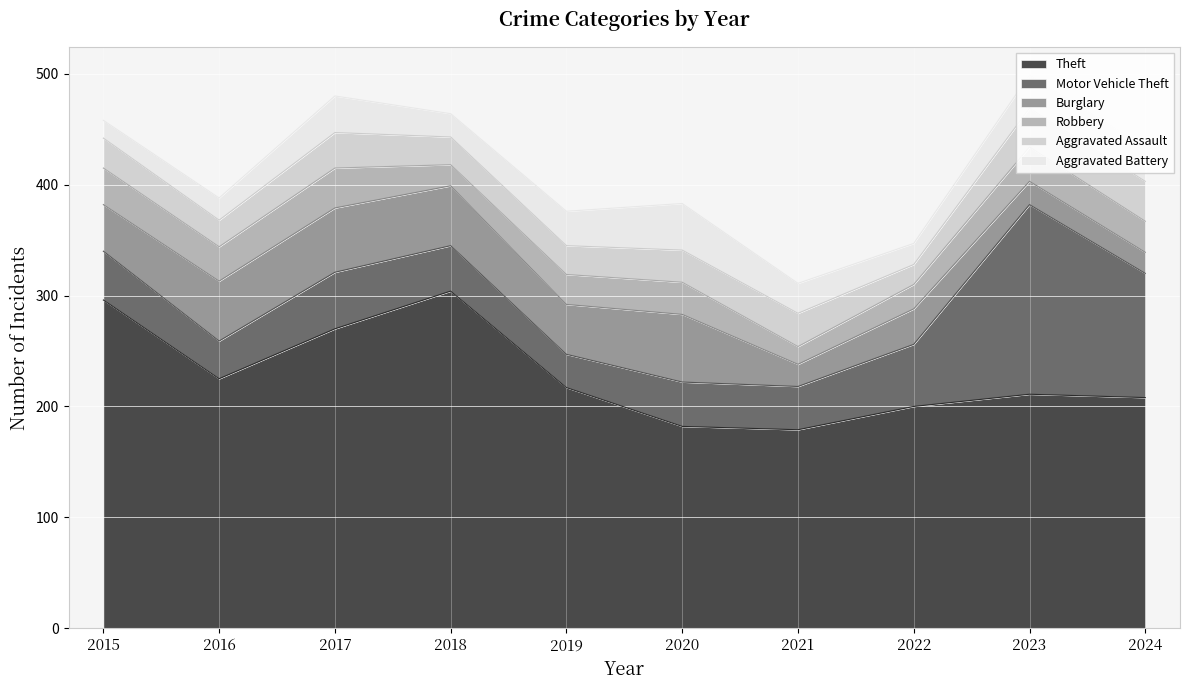

True or false: Aggravated Battery and Theft cross at least once.

False